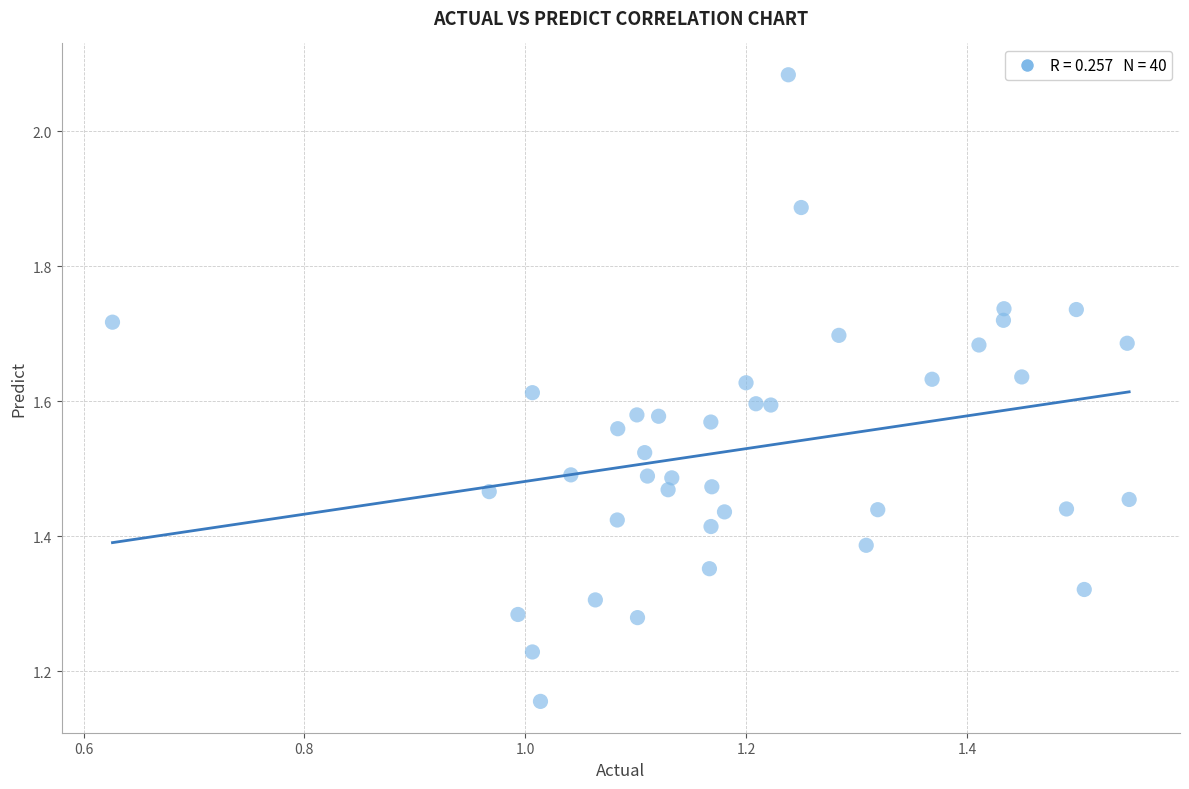

What is the range of X values (max minus min)?

0.9